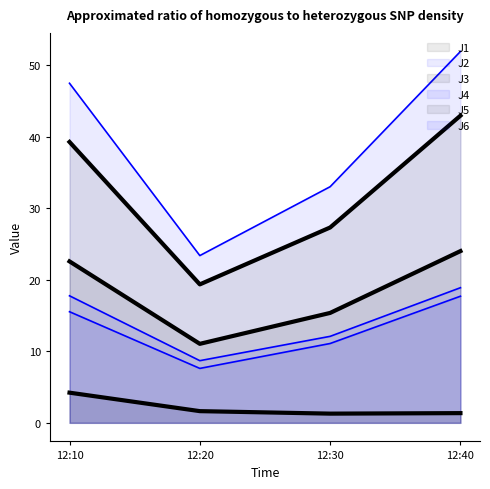

Reading right to left, what are all the values shown in this chart?

J1: 24.0	15.4	11.1	22.6
J2: 17.7	11.1	7.6	15.5
J3: 1.4	1.3	1.6	4.2
J4: 51.9	33.0	23.4	47.5
J5: 43.0	27.3	19.4	39.3
J6: 18.9	12.1	8.7	17.8